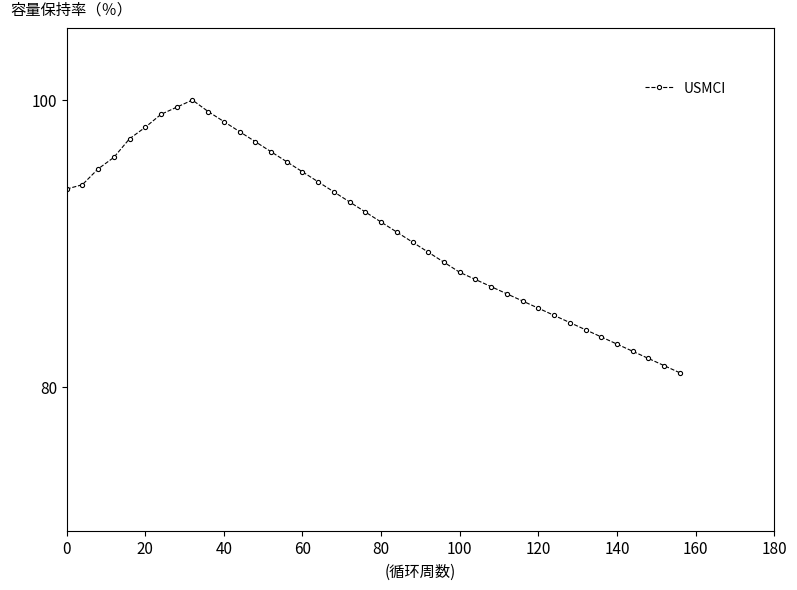

Reading left to right, transcribe all the data shown in this chart.

93.8	94.1	95.2	96.0	97.3	98.1	99.0	99.5	100.0	99.2	98.5	97.8	97.1	96.4	95.7	95.0	94.3	93.6	92.9	92.2	91.5	90.8	90.1	89.4	88.7	88.0	87.5	87.0	86.5	86.0	85.5	85.0	84.5	84.0	83.5	83.0	82.5	82.0	81.5	81.0